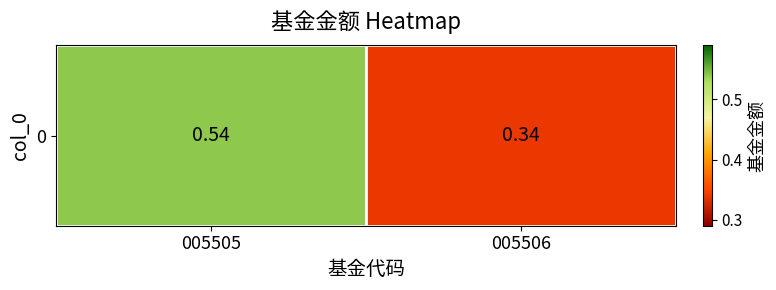

What is the sum of all values?

0.9